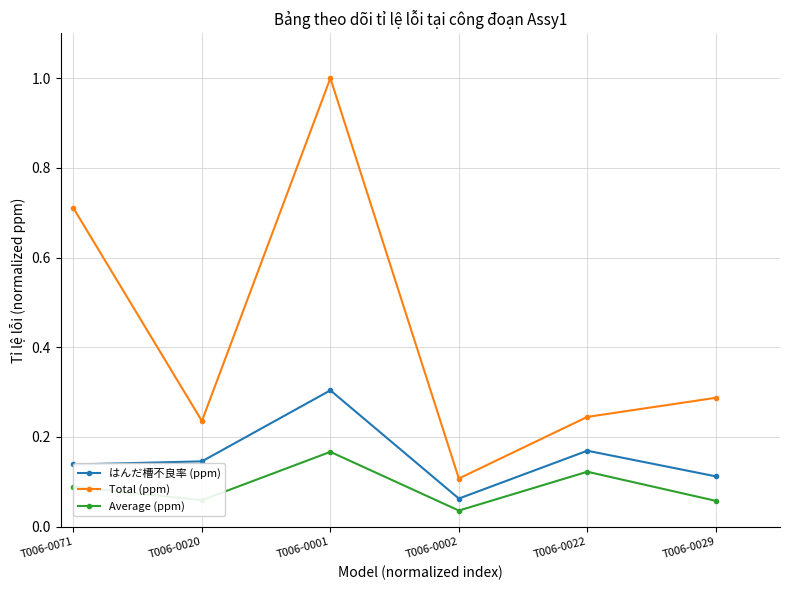

Count the Total (ppm) values in the range 0 to 1.

6